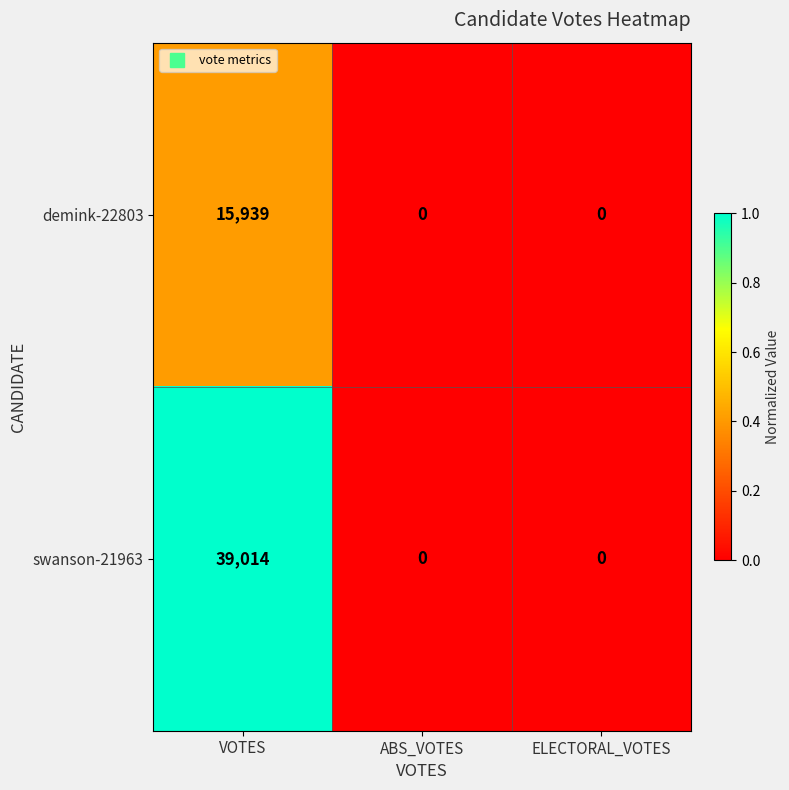

Which series has the largest range (max minus min)?

swanson-21963